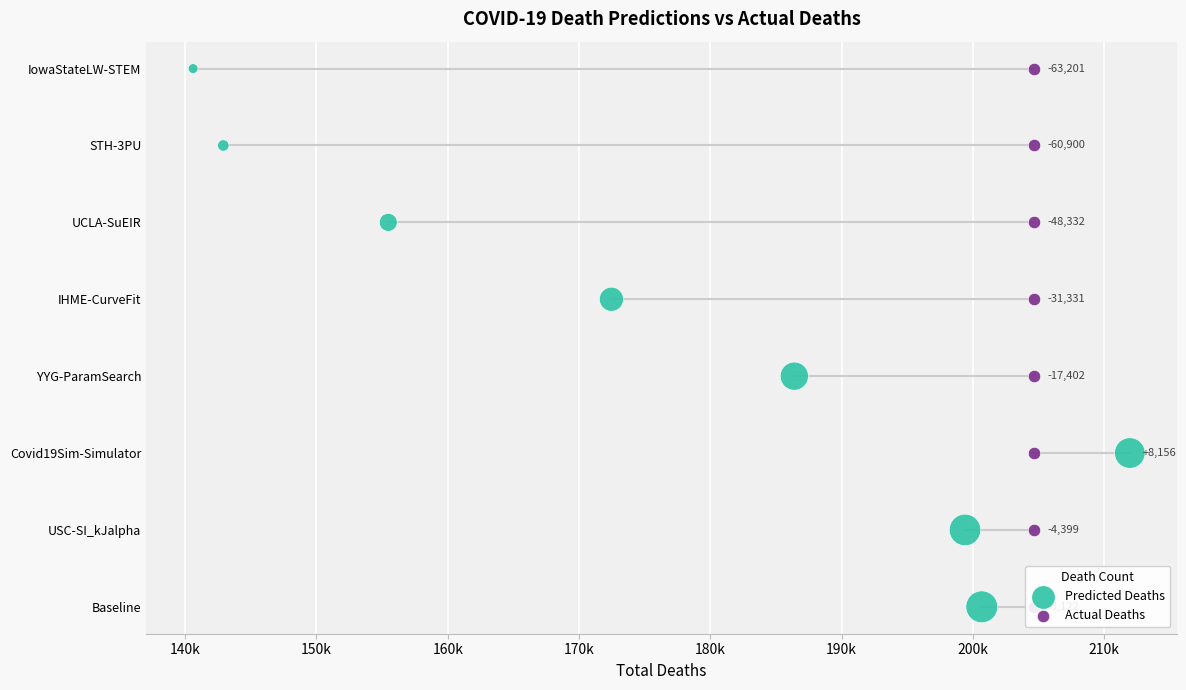

What are all the series names shown in the legend?

predicted_deaths, actual_deaths